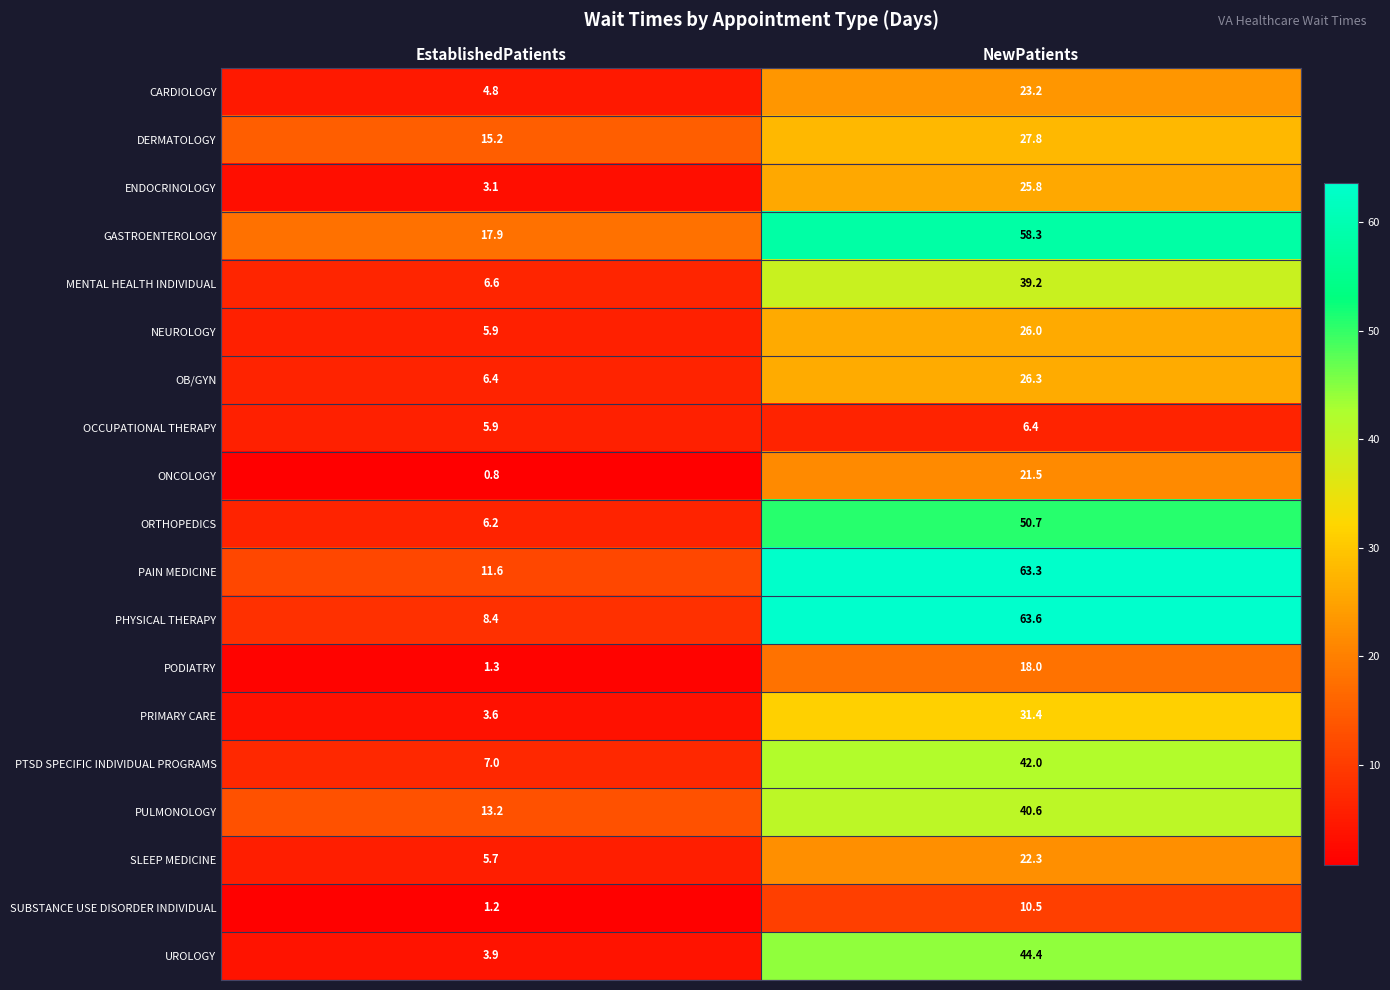

Count the number of categories in the chart.

2